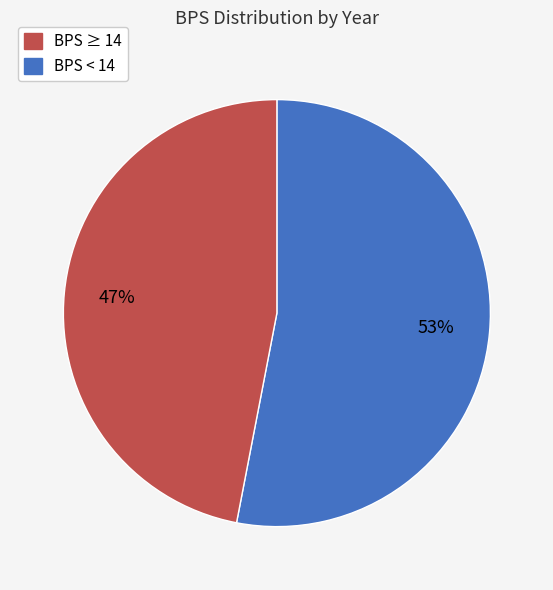

Is there any slice that represents more than half of the pie?

Yes